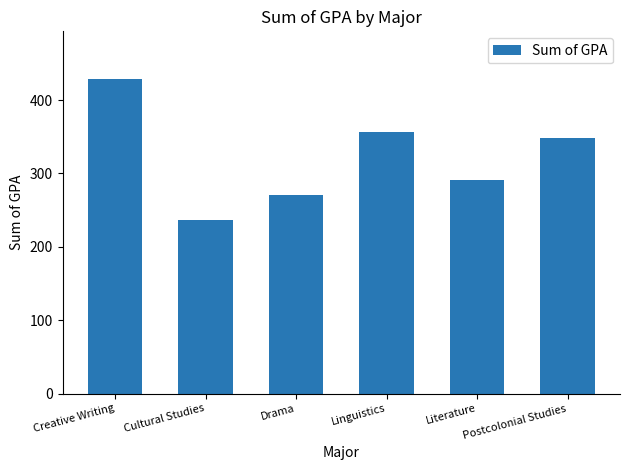

Is it true that the value at Cultural Studies is 393.0?

False